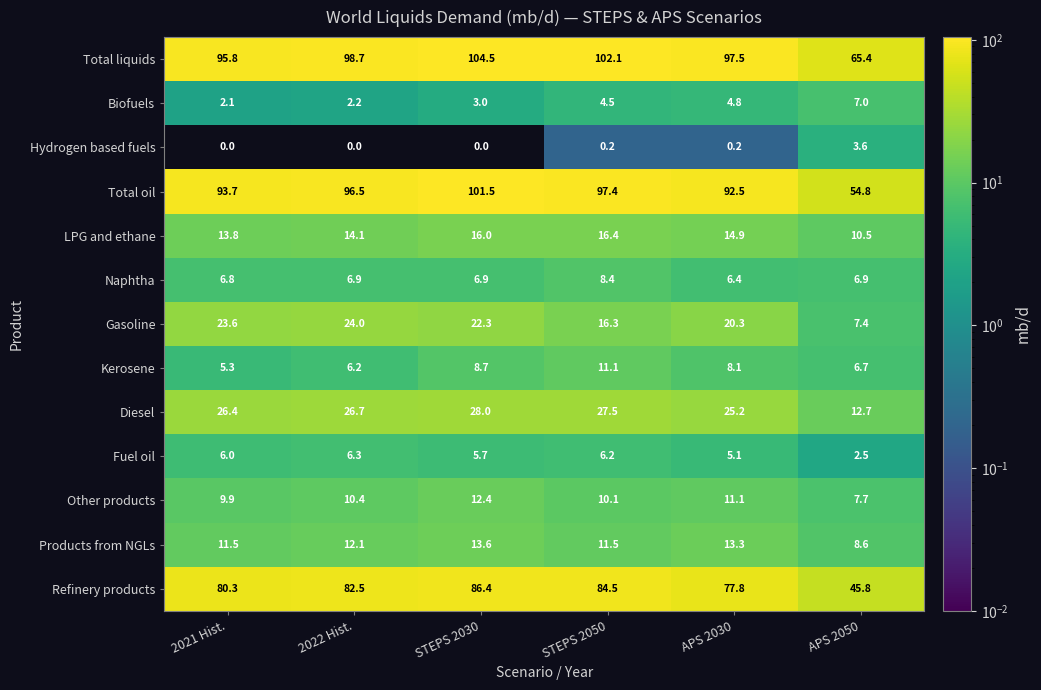

How many data points in Products from NGLs are less than 12?

3